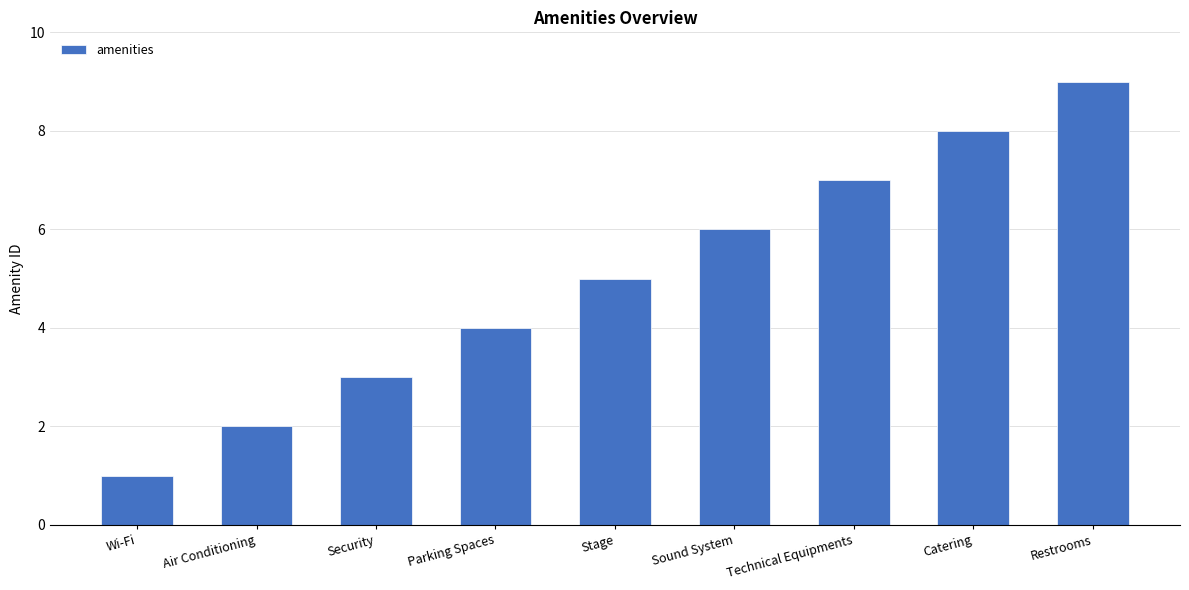

The chart shows a value of 3 at Security. True or false?

True